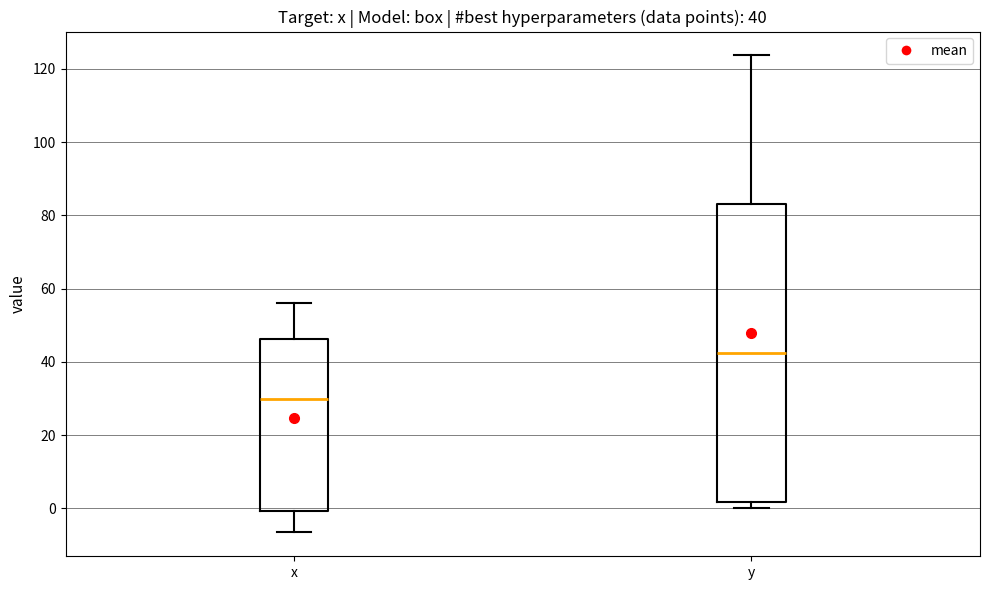

Which box is the tallest, from its lower edge to its upper edge?

y